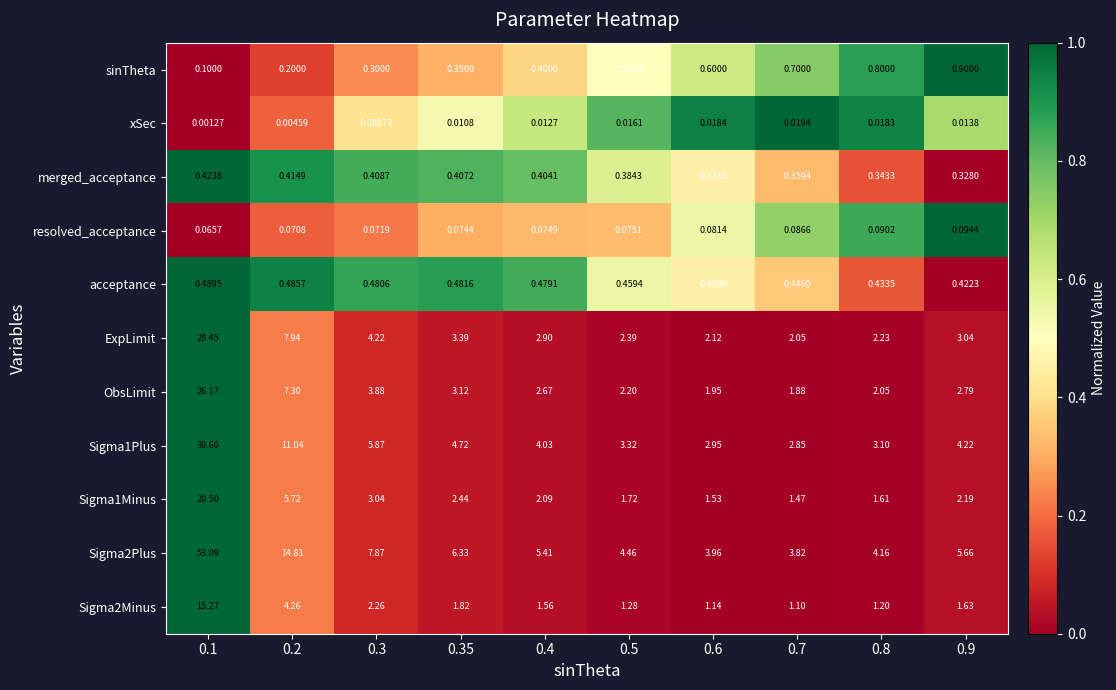

At 0.4, list the series in order from largest to smallest.

Sigma2Plus, Sigma1Plus, ExpLimit, ObsLimit, Sigma1Minus, Sigma2Minus, acceptance, merged_acceptance, sinTheta, resolved_acceptance, xSec